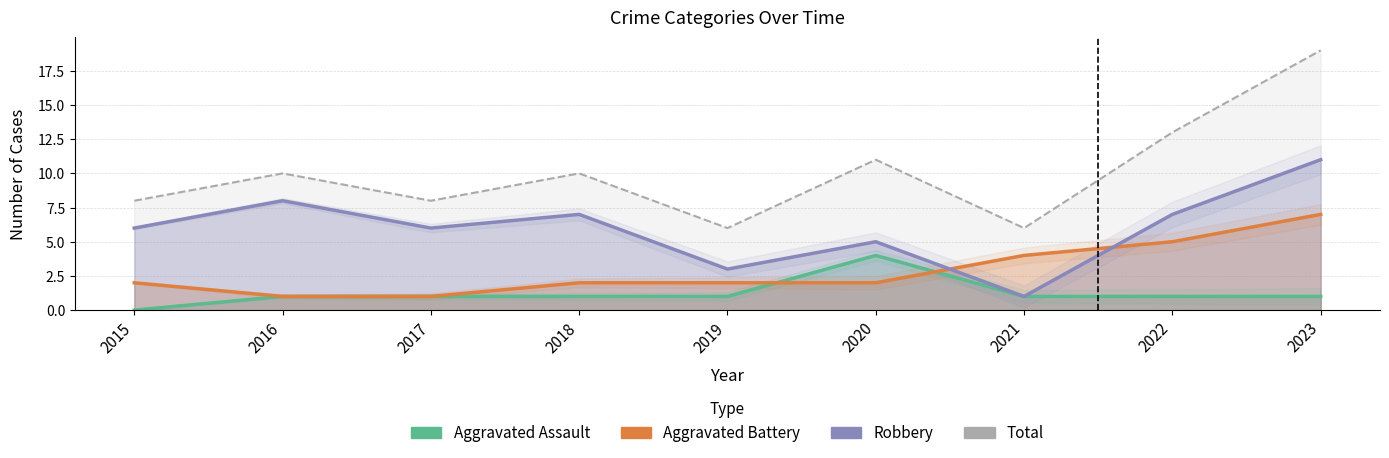

What is the difference between the Aggravated Battery values at 2017 and 2015?

1